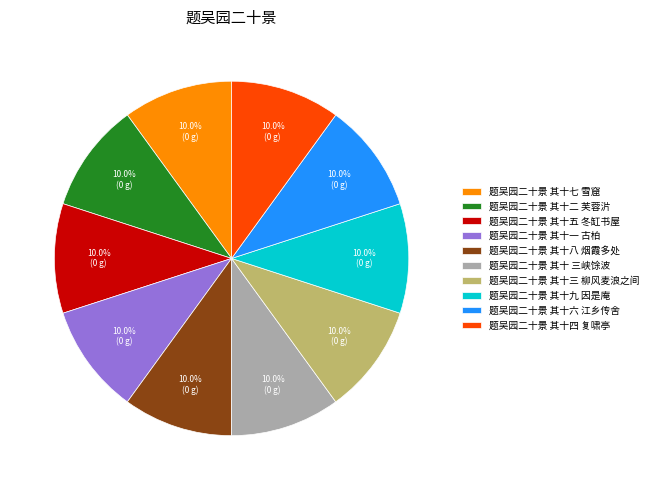

Does 题吴园二十景 其十 三峡馀波 account for over 50% of the chart?

No